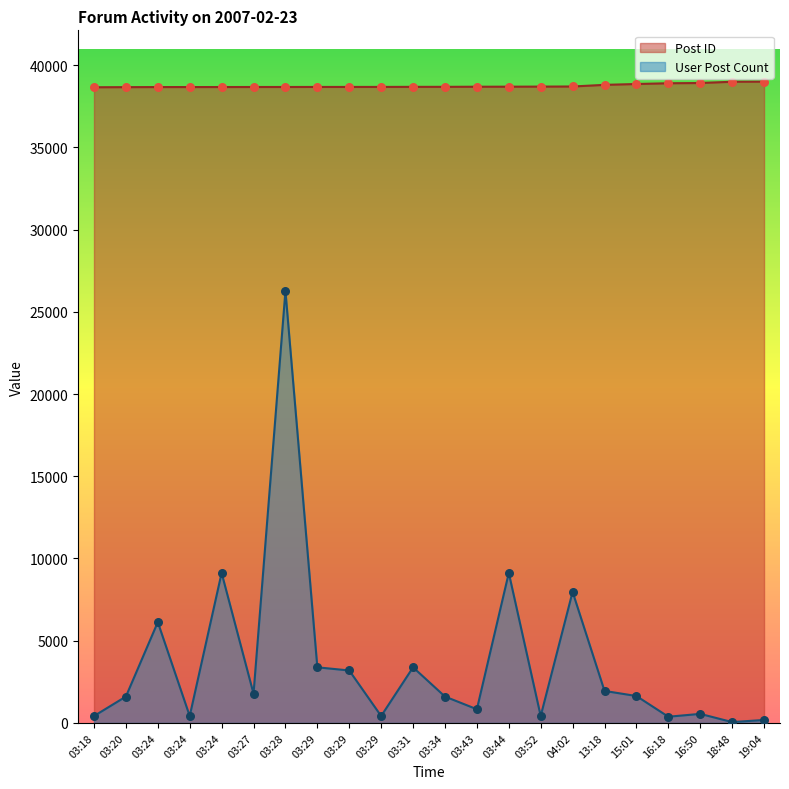

What are all the series names shown in the legend?

Post ID, User Post Count